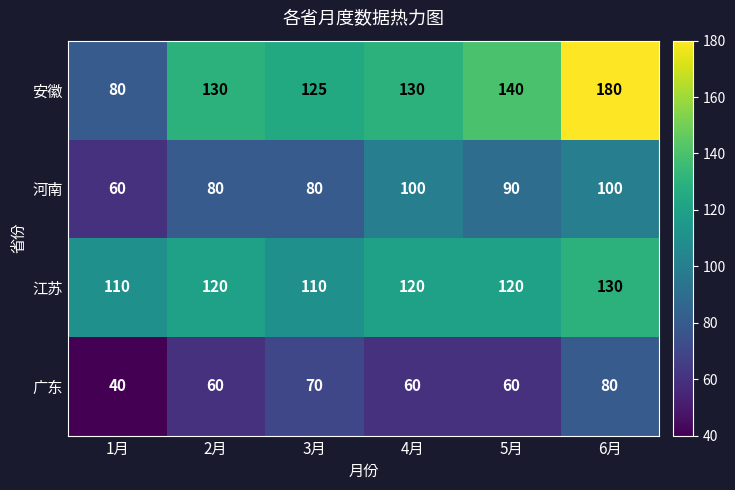

Where does the 河南 series first go above 90?

4月